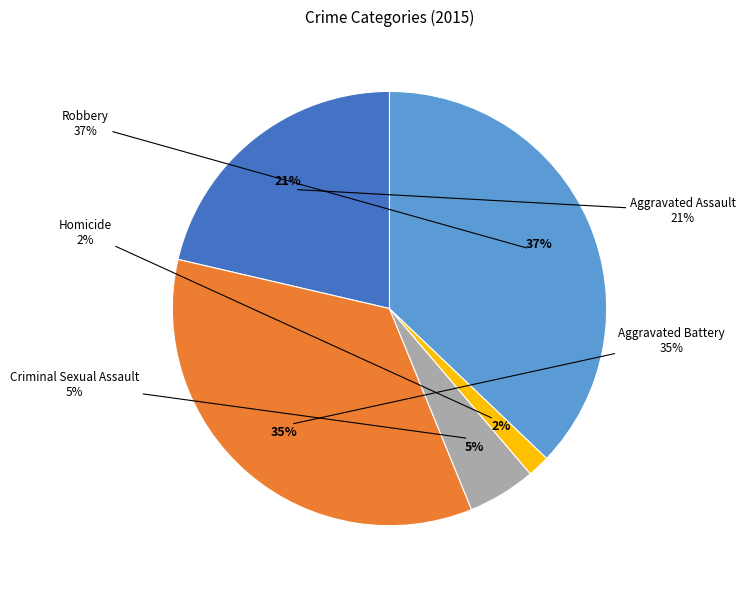

Combined, do Robbery and Criminal Sexual Assault account for over 50%?

No